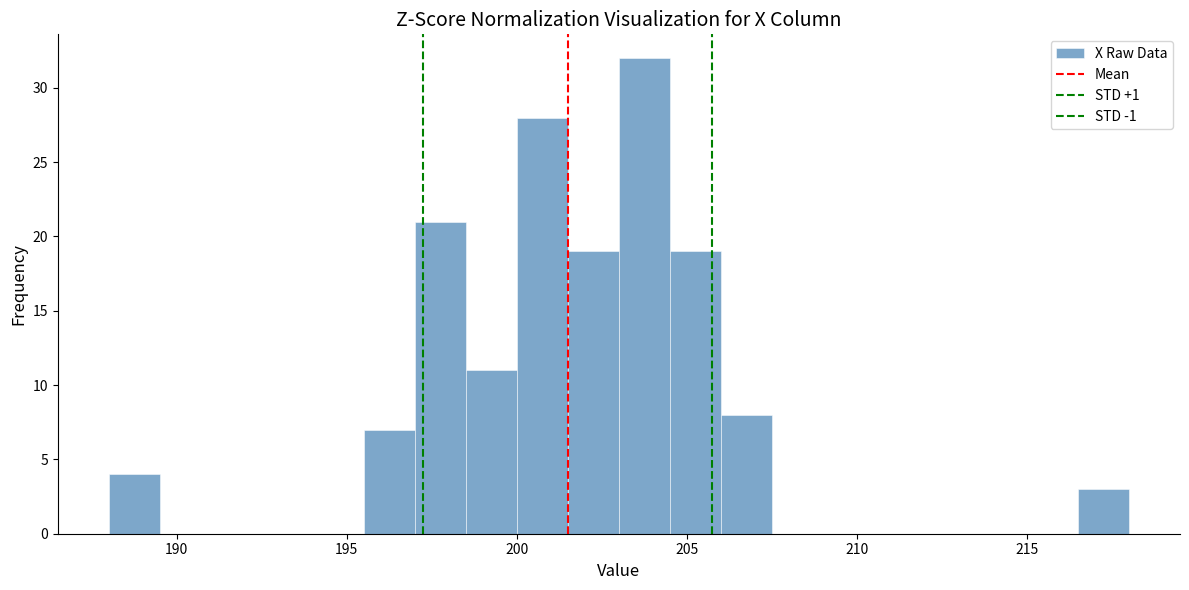

Around what value on the x-axis is the tallest bar? Give the approximate position of its centre, as read against the axis.

204.0